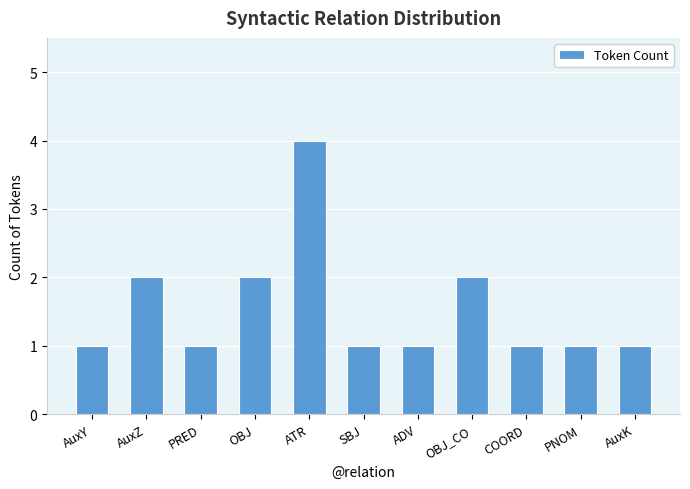

How many data points does each series have?

11